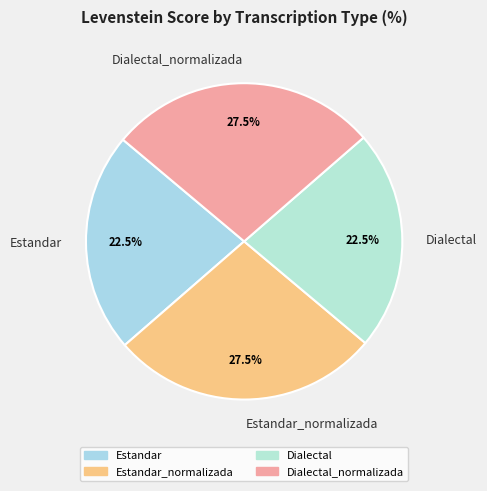

What is the total percentage of Estandar_normalizada and Dialectal_normalizada?

55.0%